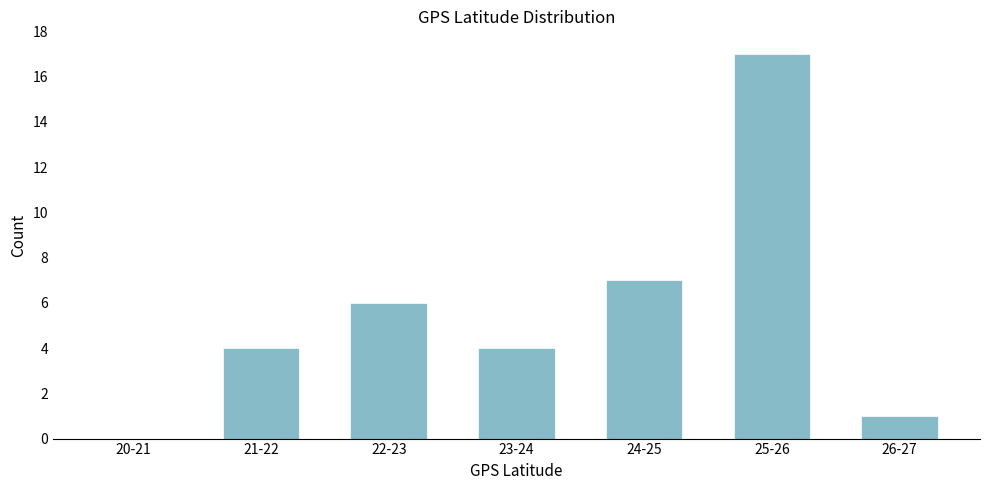

Reading left to right, extract all data points from this chart.

20-21=0	21-22=4	22-23=6	23-24=4	24-25=7	25-26=17	26-27=1